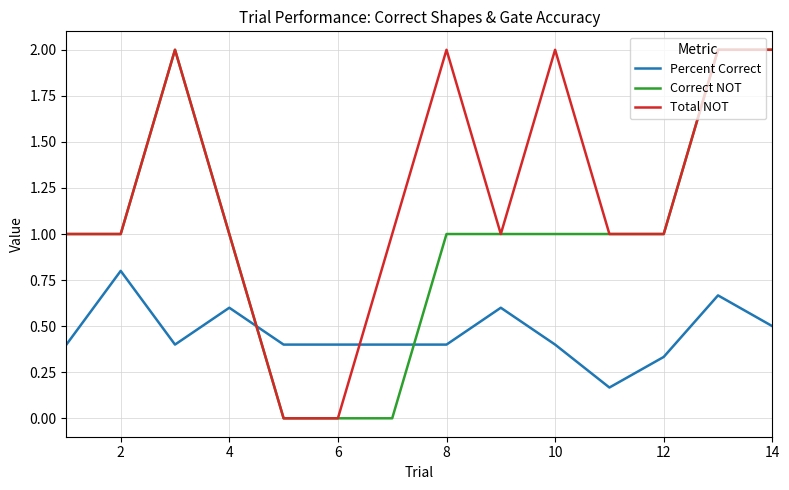

What is the maximum value for Percent Correct?

0.8